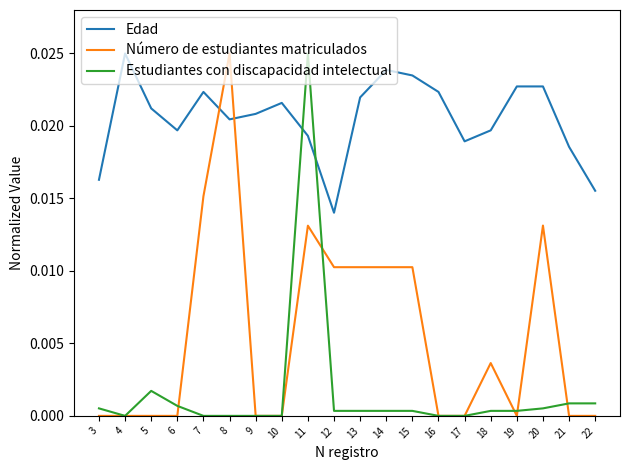

Where is Edad nearest to the value 0?

12